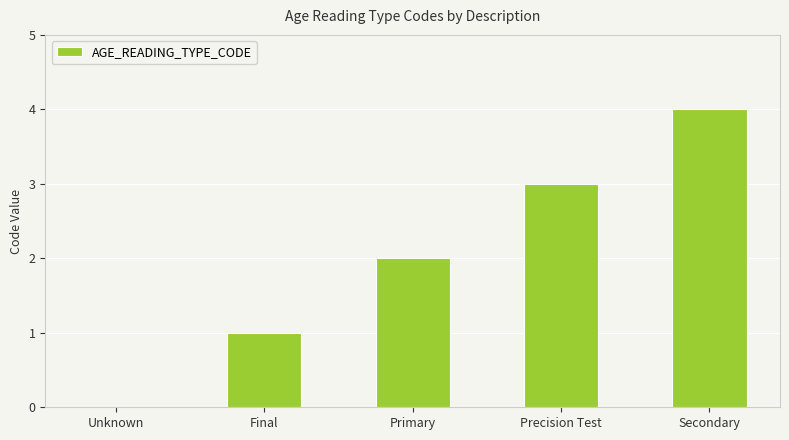

What is the sum of all values?

10